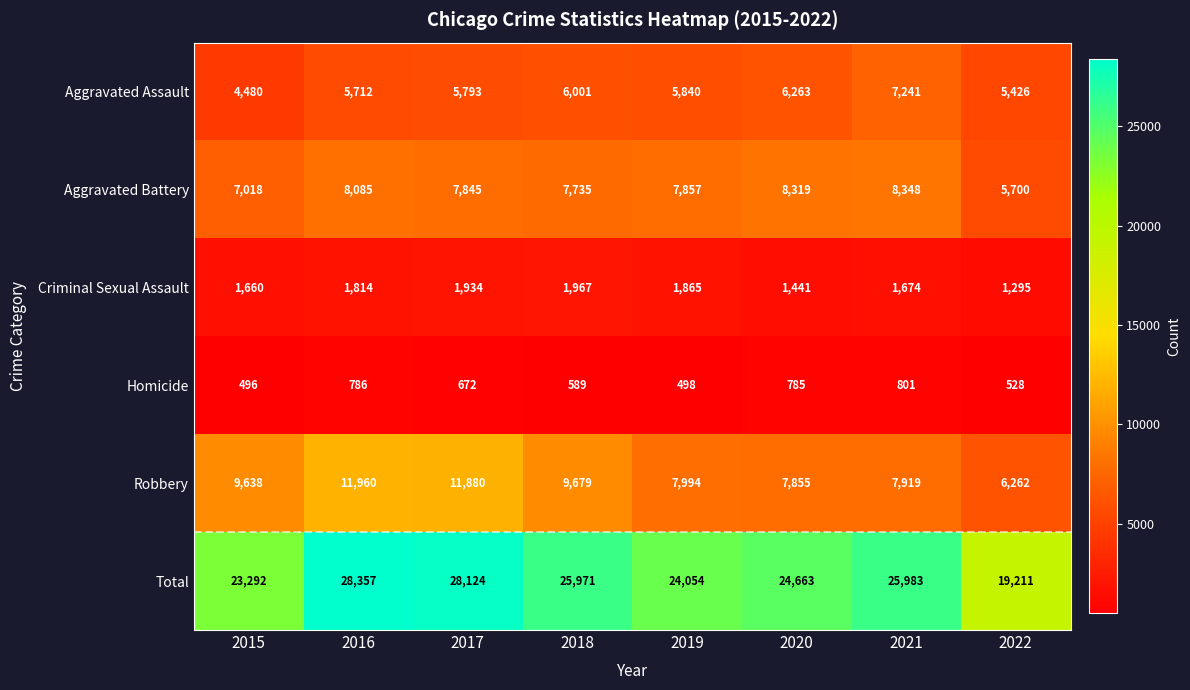

What is the difference between the Homicide values at 2022 and 2019?

30